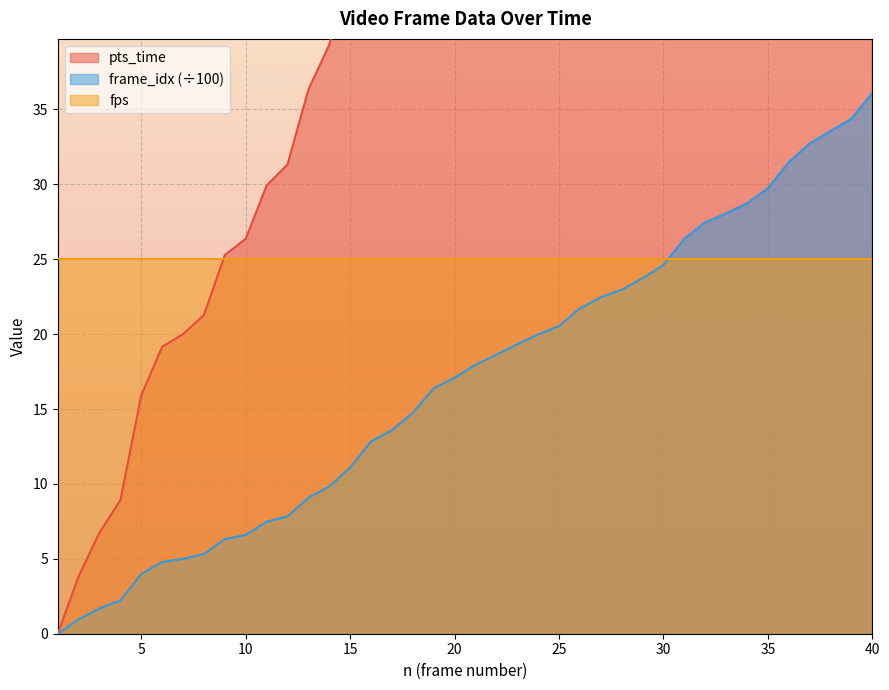

What is the highest value of the frame_idx (÷100) series?

36.1